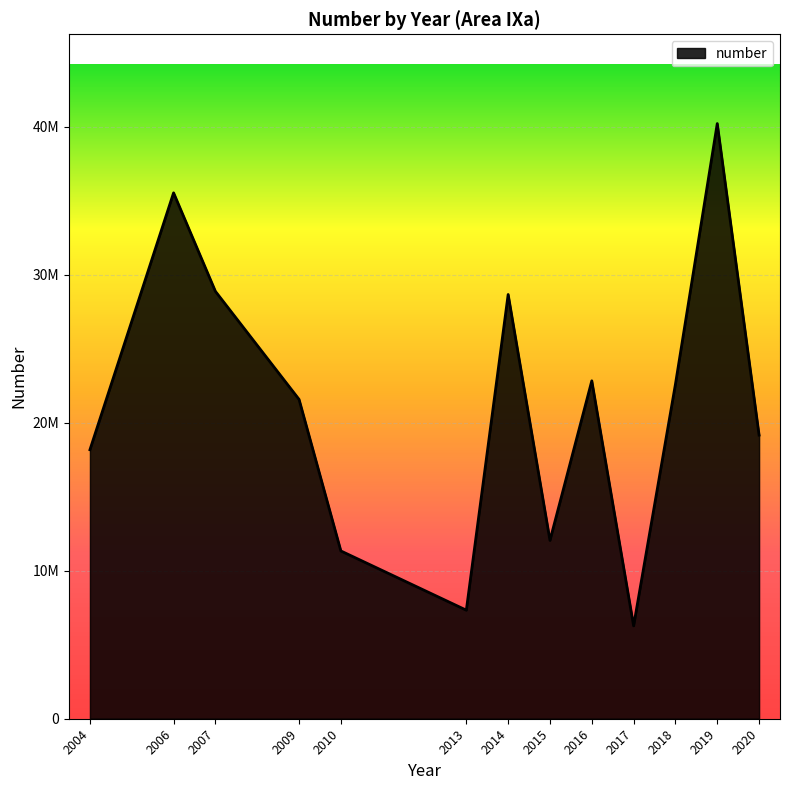

Which label corresponds to the smallest value in the chart?

2017